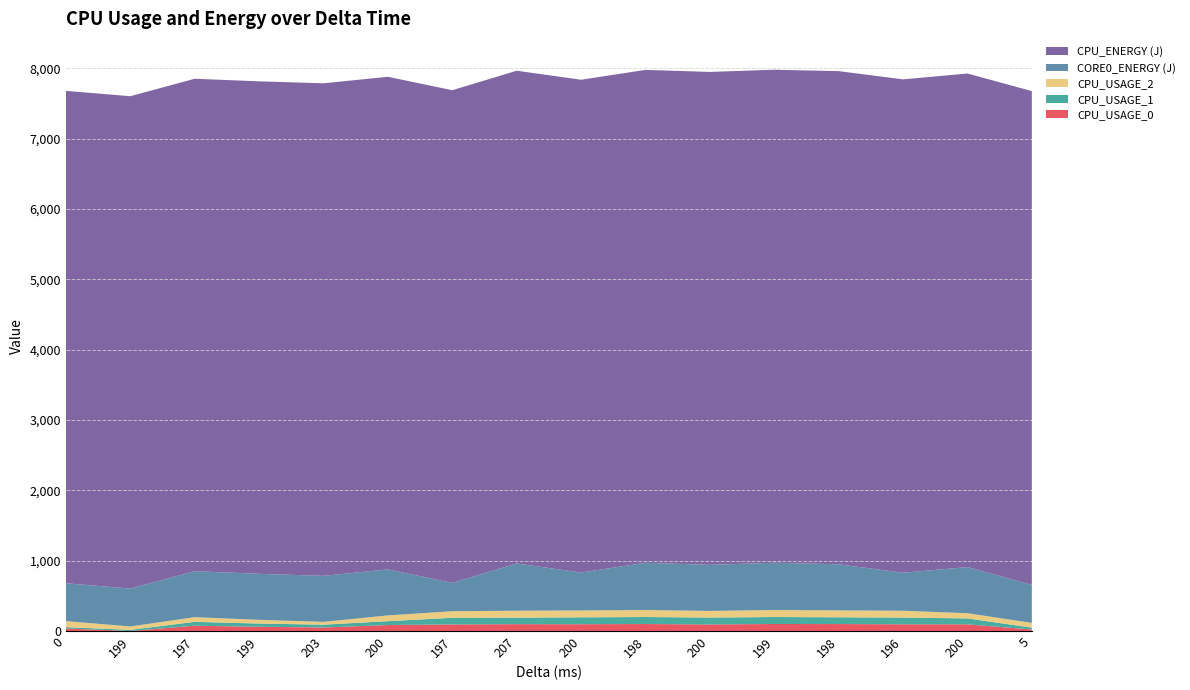

Reading left to right, transcribe all the data shown in this chart.

CPU_USAGE_0: 0=35.6	199=0.0	197=74.8	199=60.1	203=49.4	200=84.6	197=93.0	207=96.9	200=96.1	198=98.9	200=93.0	199=99.3	198=98.4	196=95.0	200=94.5	5=20.5
CPU_USAGE_1: 0=19.2	199=16.4	197=55.2	199=45.5	203=40.4	200=54.6	197=94.7	207=92.7	200=98.2	198=99.6	200=98.0	199=99.1	198=96.4	196=95.8	200=83.9	5=27.7
CPU_USAGE_2: 0=85.2	199=47.8	197=66.2	199=53.1	203=40.0	200=82.0	197=93.3	207=98.4	200=97.5	198=99.4	200=94.2	199=99.3	198=97.9	196=96.9	200=74.1	5=66.7
CORE0_ENERGY (J): 0=538.4	199=538.4	197=653.8	199=653.8	203=653.9	200=653.9	197=402.6	207=671.6	200=538.9	198=671.8	200=654.4	199=672.0	198=654.9	196=540.1	200=655.9	5=540.9
CPU_ENERGY (J): 0=6998.8	199=6998.9	197=6999.6	199=7000.3	203=7001.1	200=7002.1	197=7003.1	207=7003.9	200=7004.9	198=7006.0	200=7006.8	199=7007.9	198=7010.2	196=7013.1	200=7015.5	5=7018.0